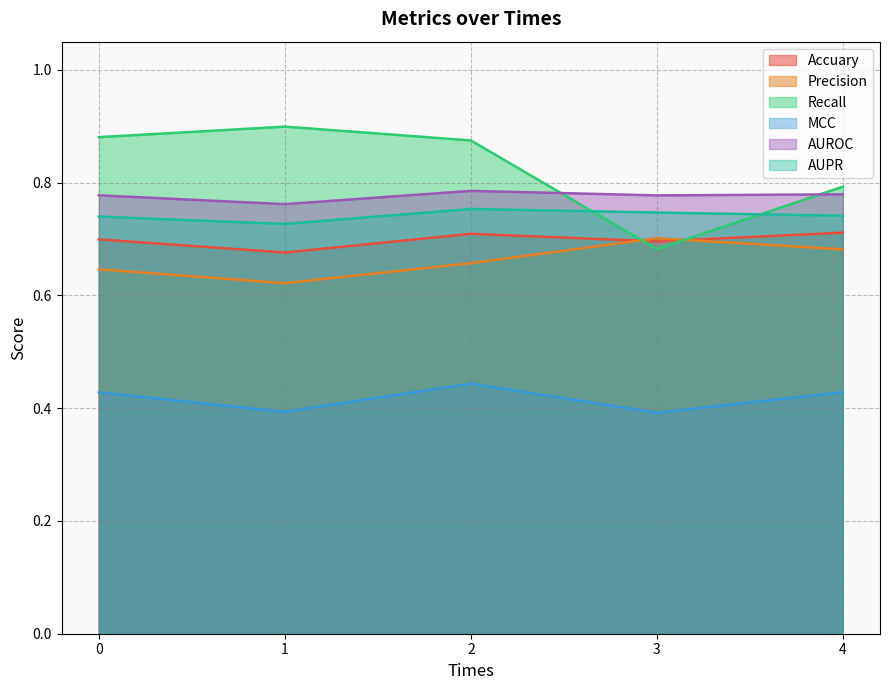

What are all the series names shown in the legend?

Accuary, Precision, Recall, MCC, AUROC, AUPR